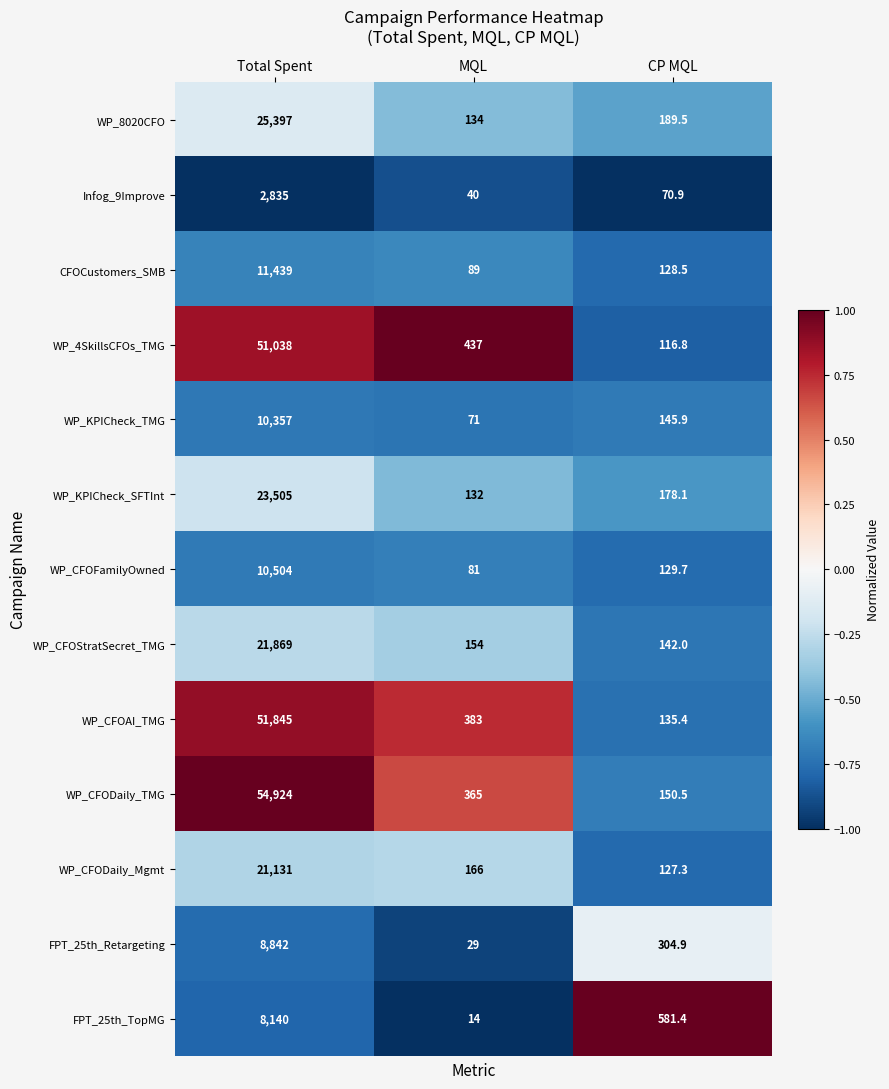

At Total Spent, list the series in order from smallest to largest.

Infog_9Improve, FPT_25th_TopMG, FPT_25th_Retargeting, WP_KPICheck_TMG, WP_CFOFamilyOwned, CFOCustomers_SMB, WP_CFODaily_Mgmt, WP_CFOStratSecret_TMG, WP_KPICheck_SFTInt, WP_8020CFO, WP_4SkillsCFOs_TMG, WP_CFOAI_TMG, WP_CFODaily_TMG